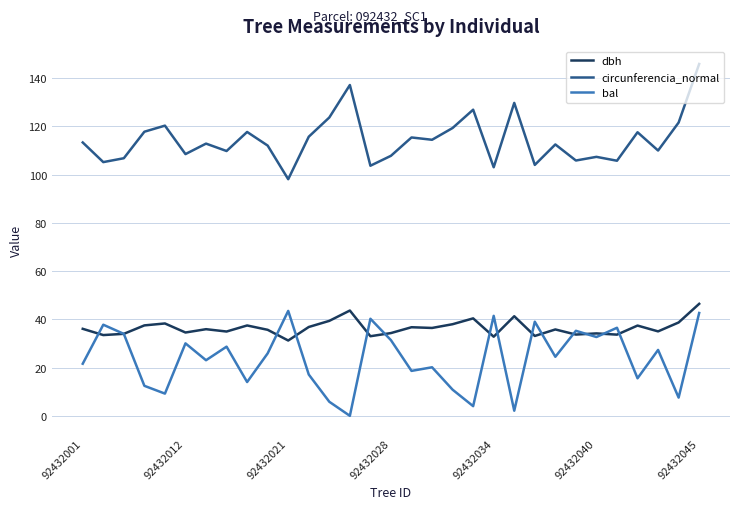

What is the highest value of the bal series?

43.5